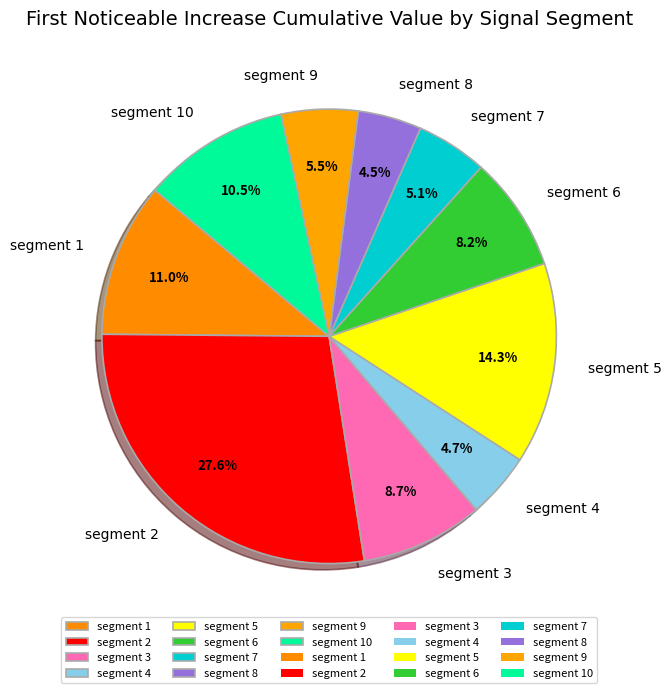

Does segment 9 account for over 50% of the chart?

No